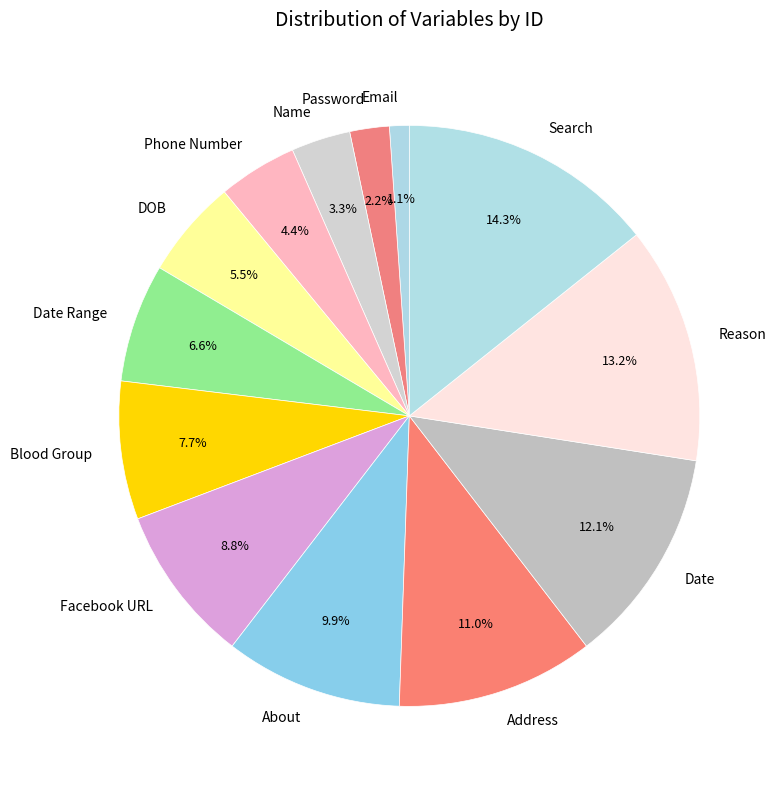

To the nearest percent, what is the difference between the largest and smallest slice percentages?

13%